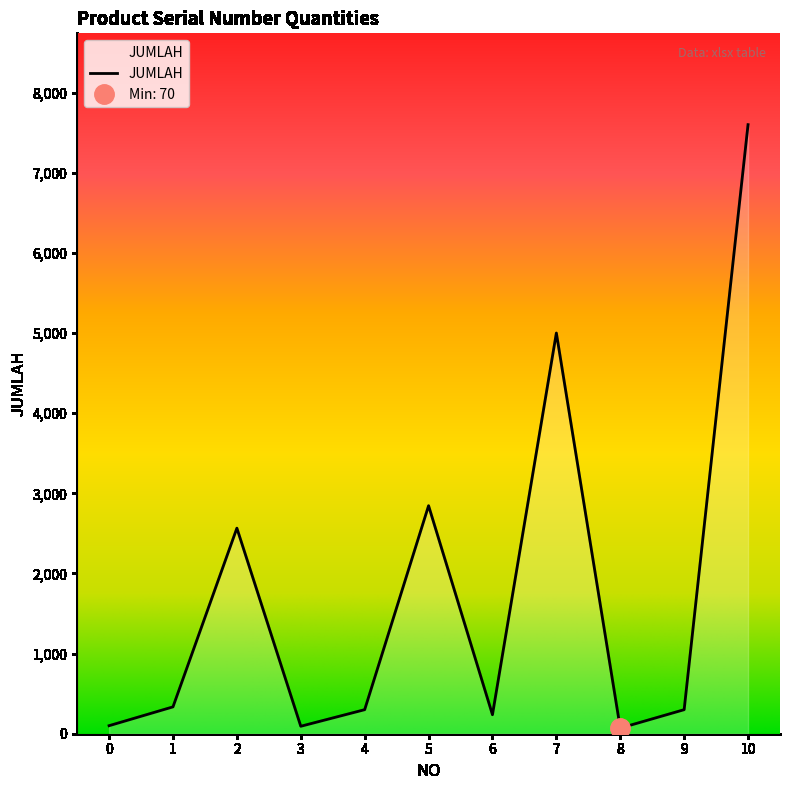

Count the number of categories in the chart.

11